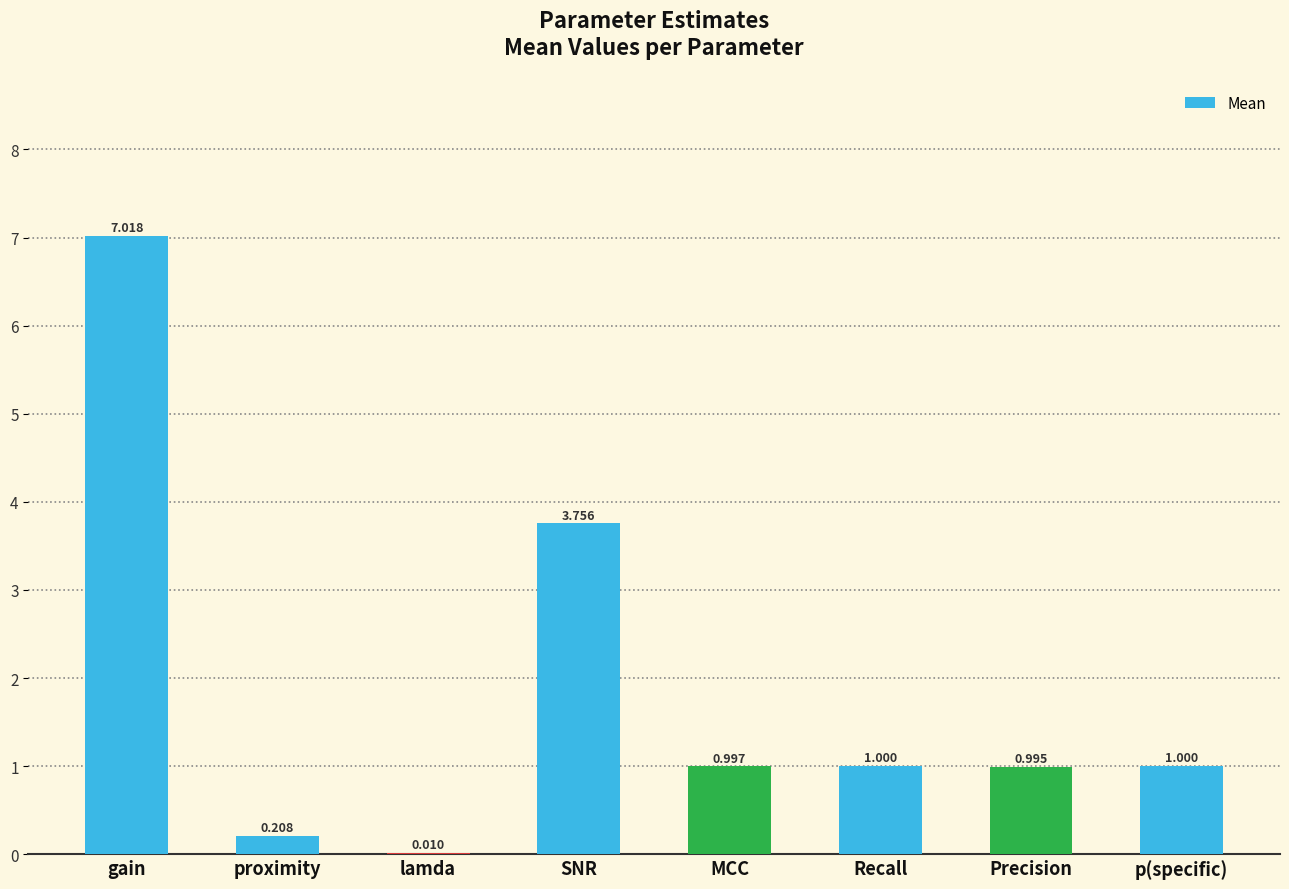

Between lamda and proximity, which is larger?

proximity